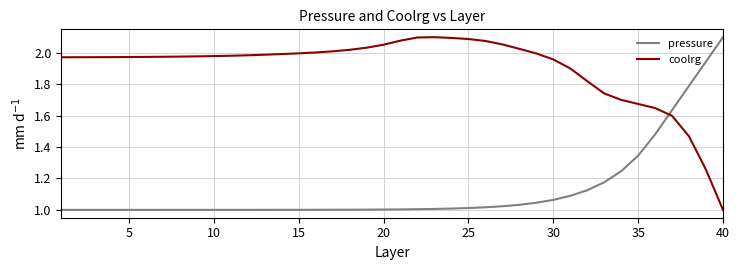

Which series has the largest total across all categories?

coolrg